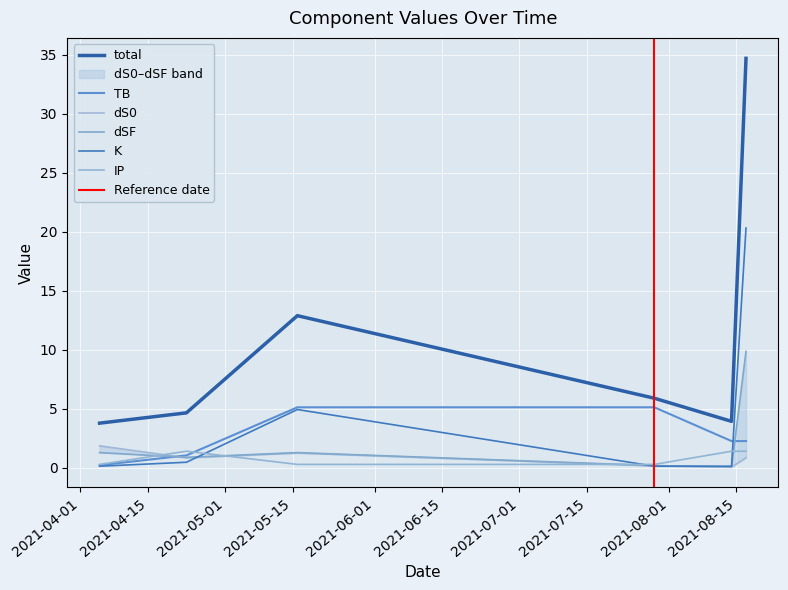

What is the minimum value shown in the chart?

0.1